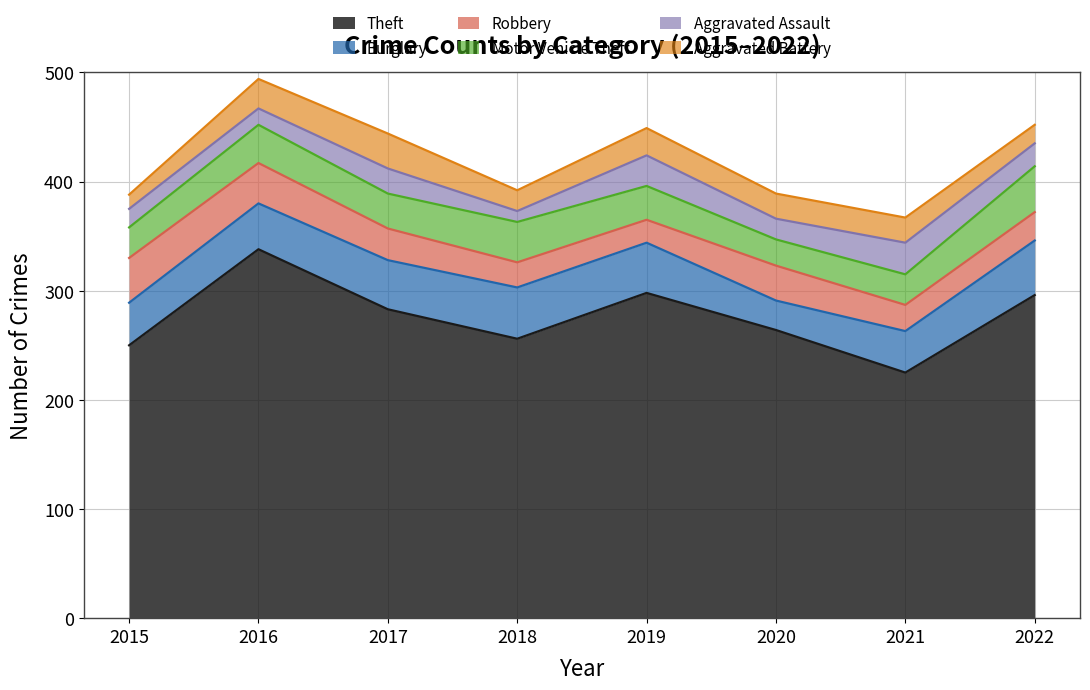

Is it true that Theft equals 105 at 2017?

False